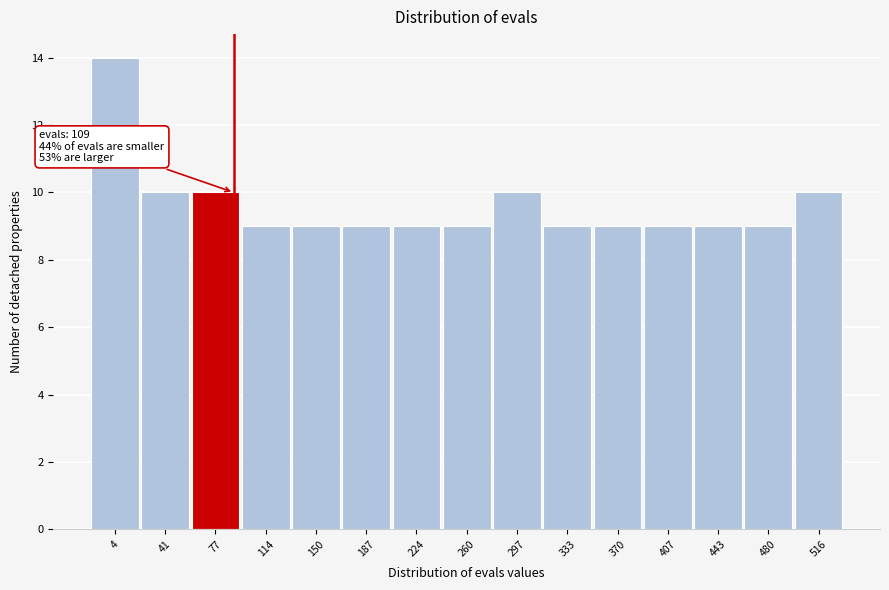

Reading left to right, transcribe all the data shown in this chart.

4=14	41=10	77=10	114=9	150=9	187=9	224=9	260=9	297=10	333=9	370=9	407=9	443=9	480=9	516=10